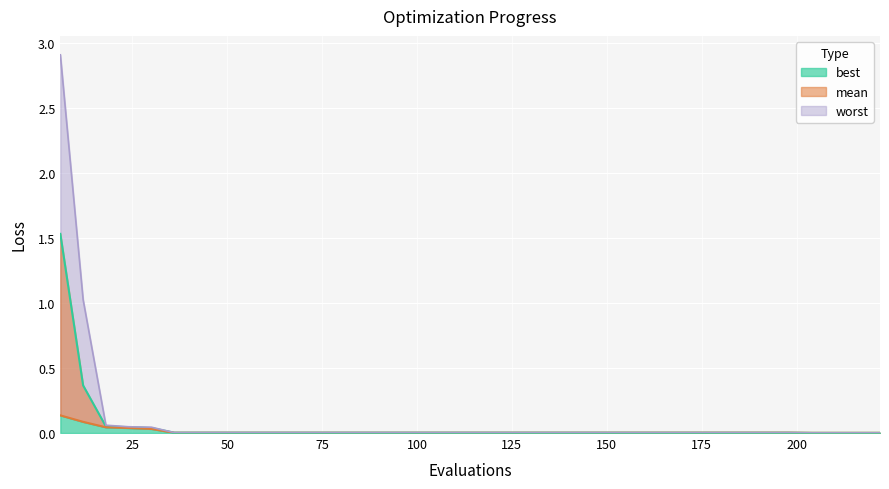

Rank the series at 48 from highest to lowest value.

worst, mean, best